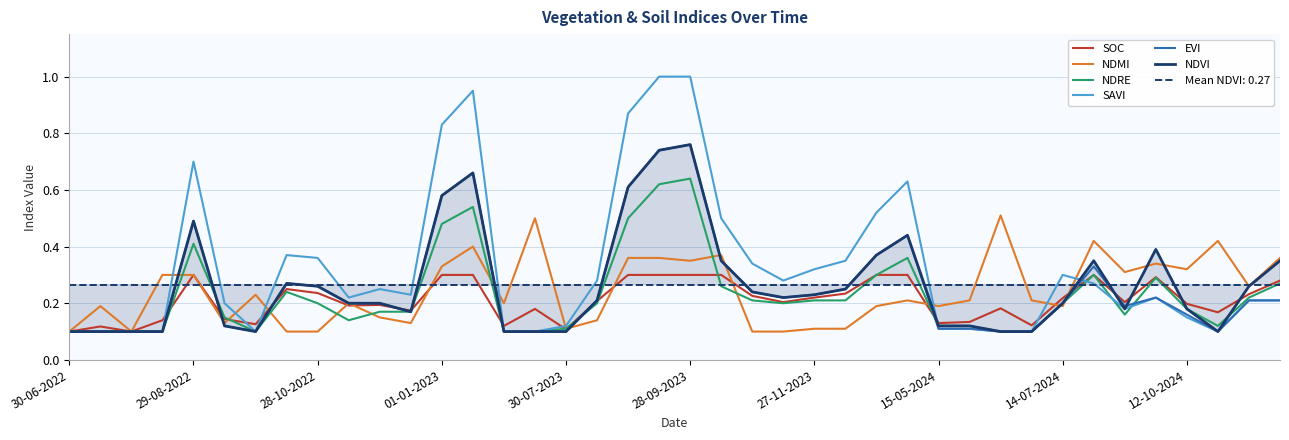

Is it true that NDVI equals 0.2 at 14-07-2024?

True